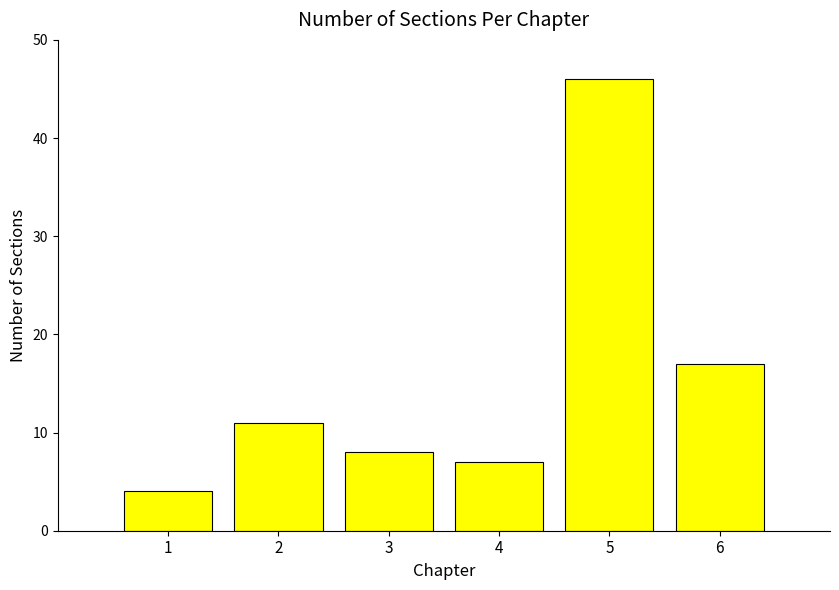

Is it true that the value at 6 is 17?

True